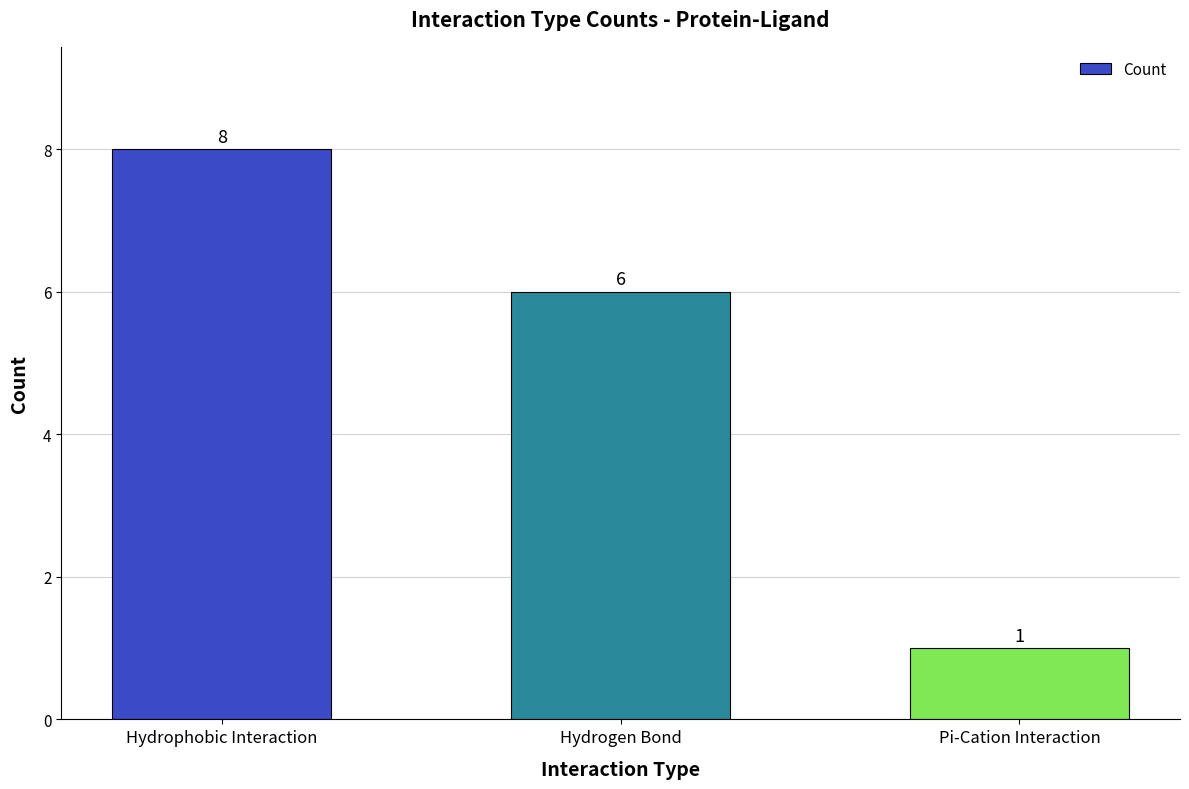

Are the bars grouped side by side (vs. stacked)?

No